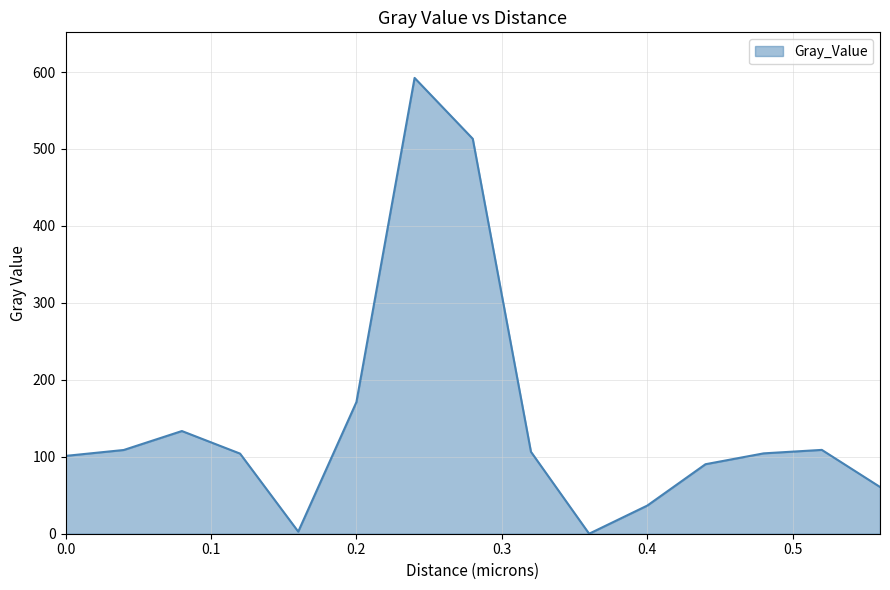

Does the chart display data point markers on the line(s)?

No